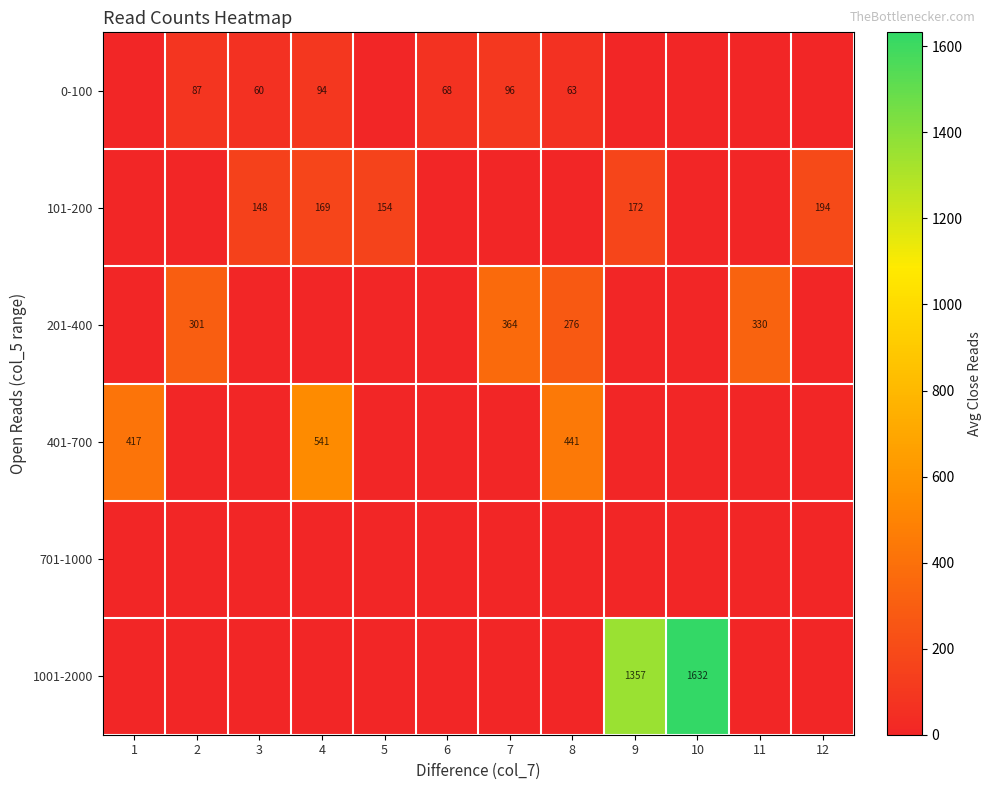

What is the difference between the 401-700 values at 4 and 1?

124